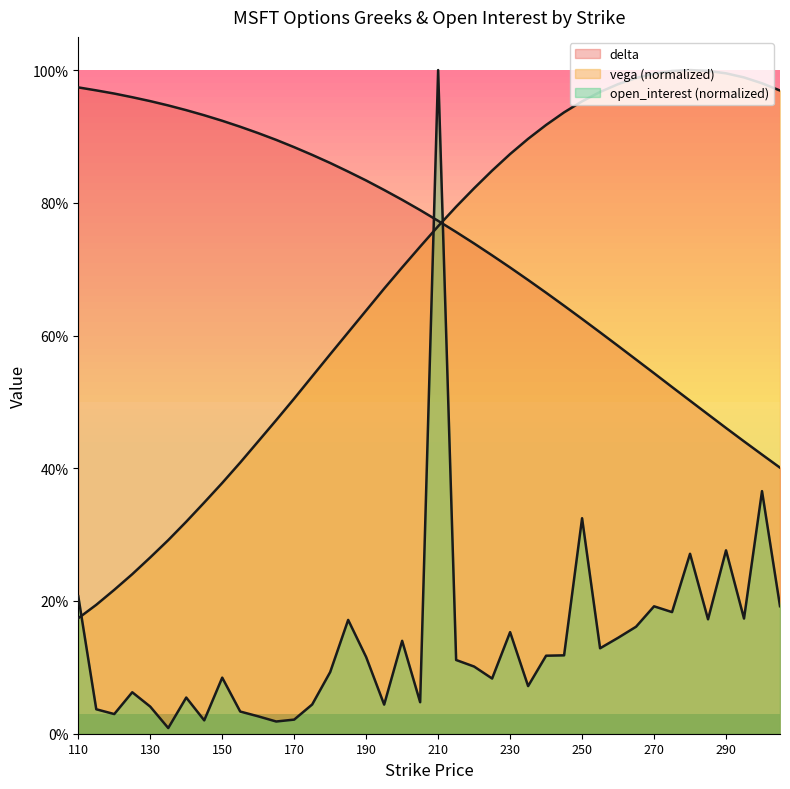

How many series are shown in this chart?

3